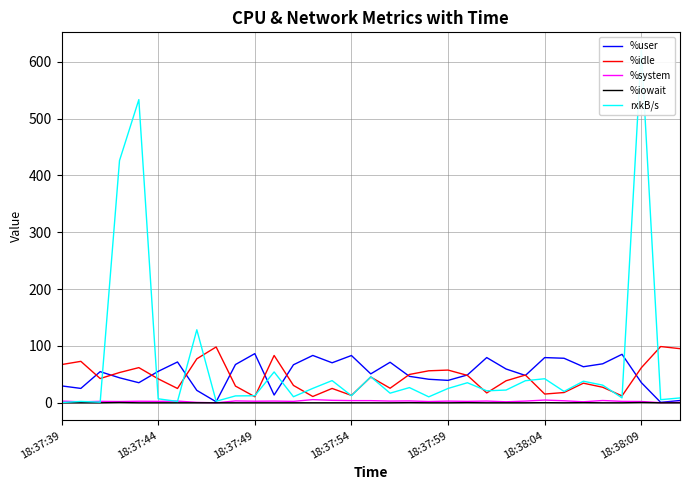

How many lines are shown in the chart?

5